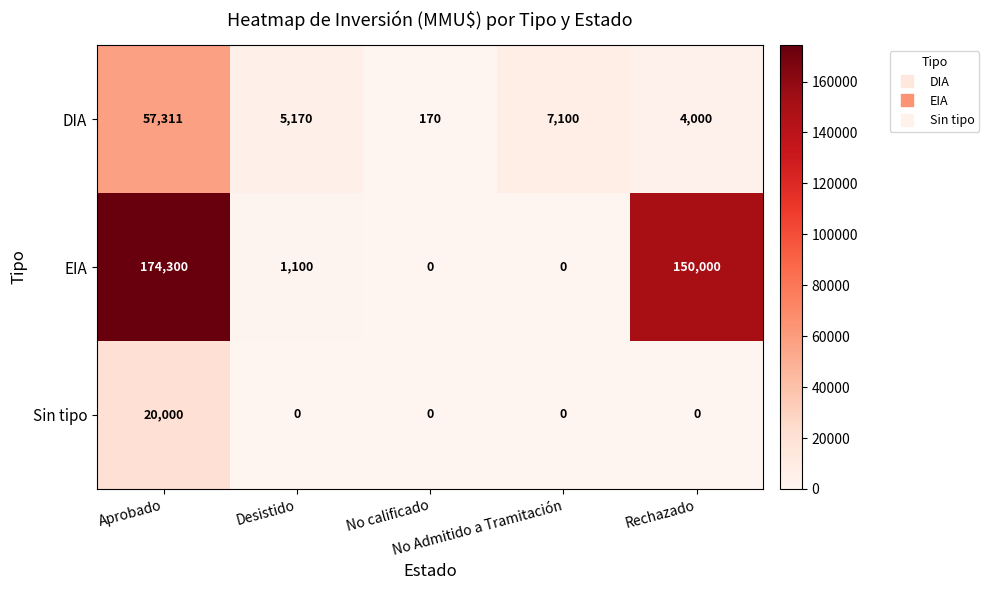

What is the highest value of the Sin tipo series?

20000